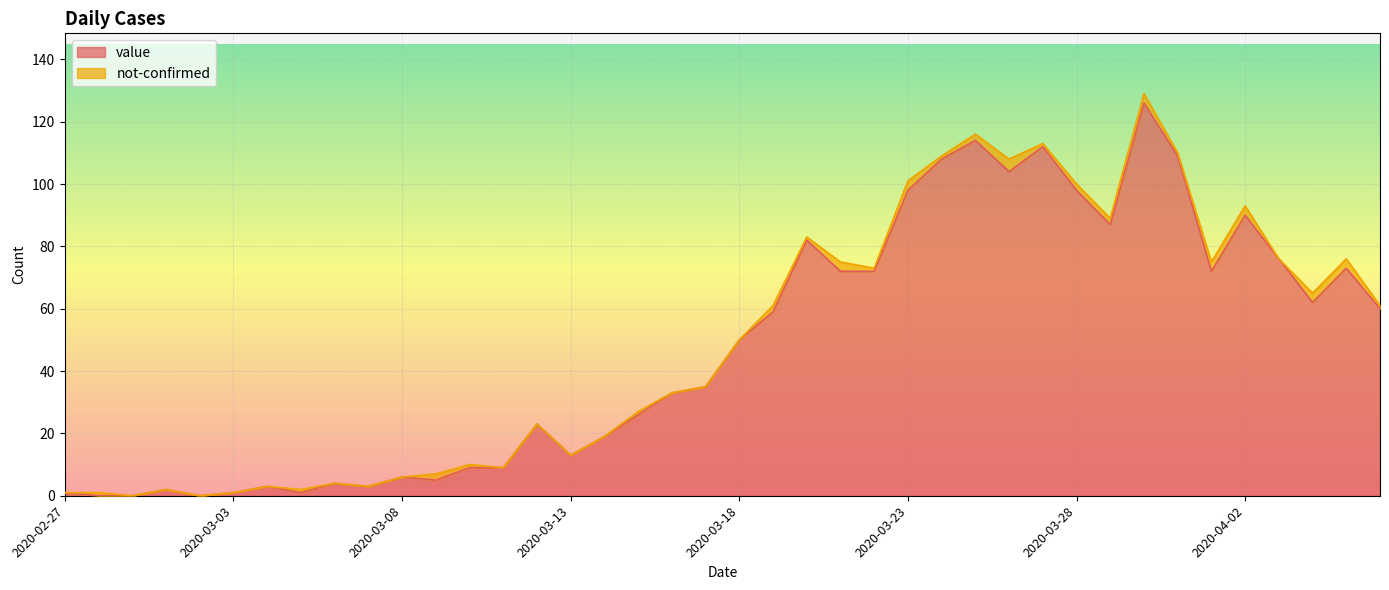

How many data points does each series have?

40